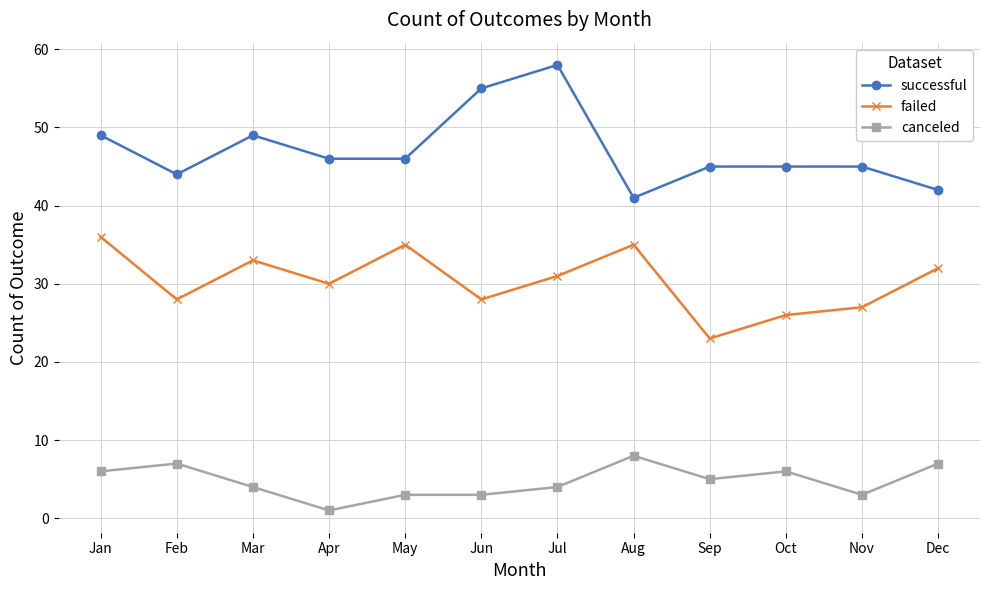

At which category does the chart reach its minimum across all series?

Apr